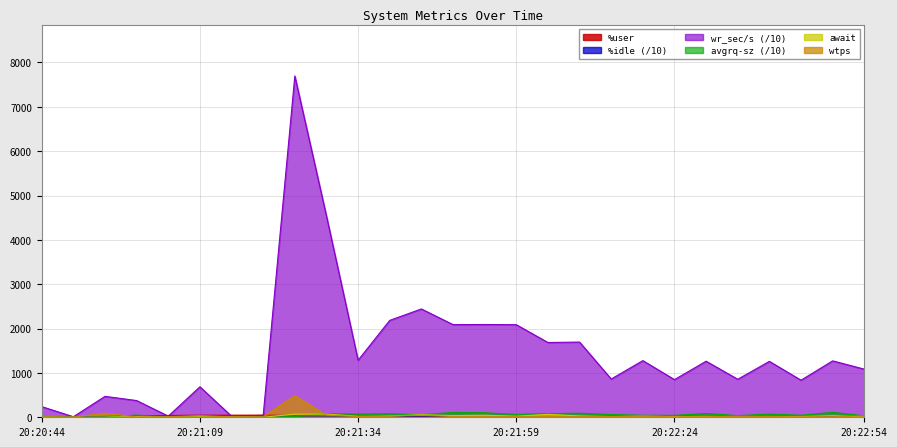

Is the value of %user at 20:20:49 greater than the value of avgrq-sz at 20:21:49?

No